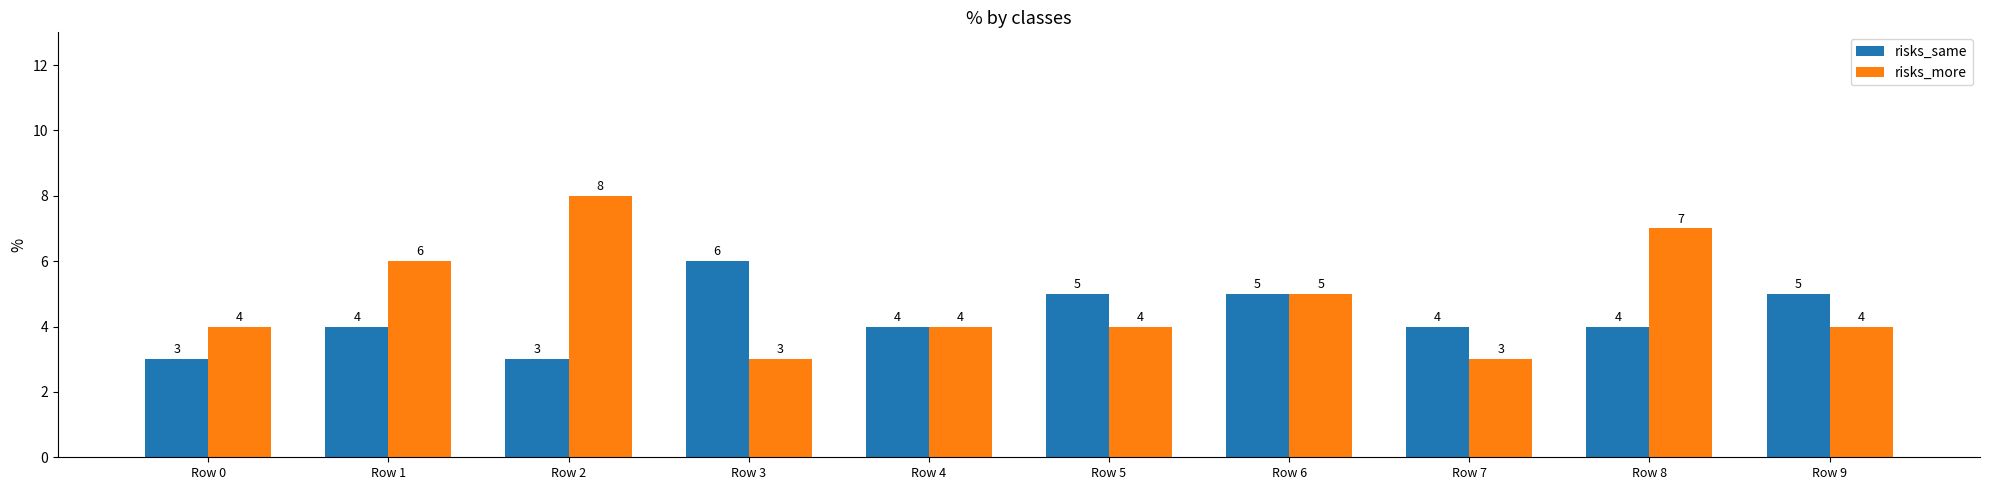

The risks_same series shows 4 at Row 8. True or false?

True